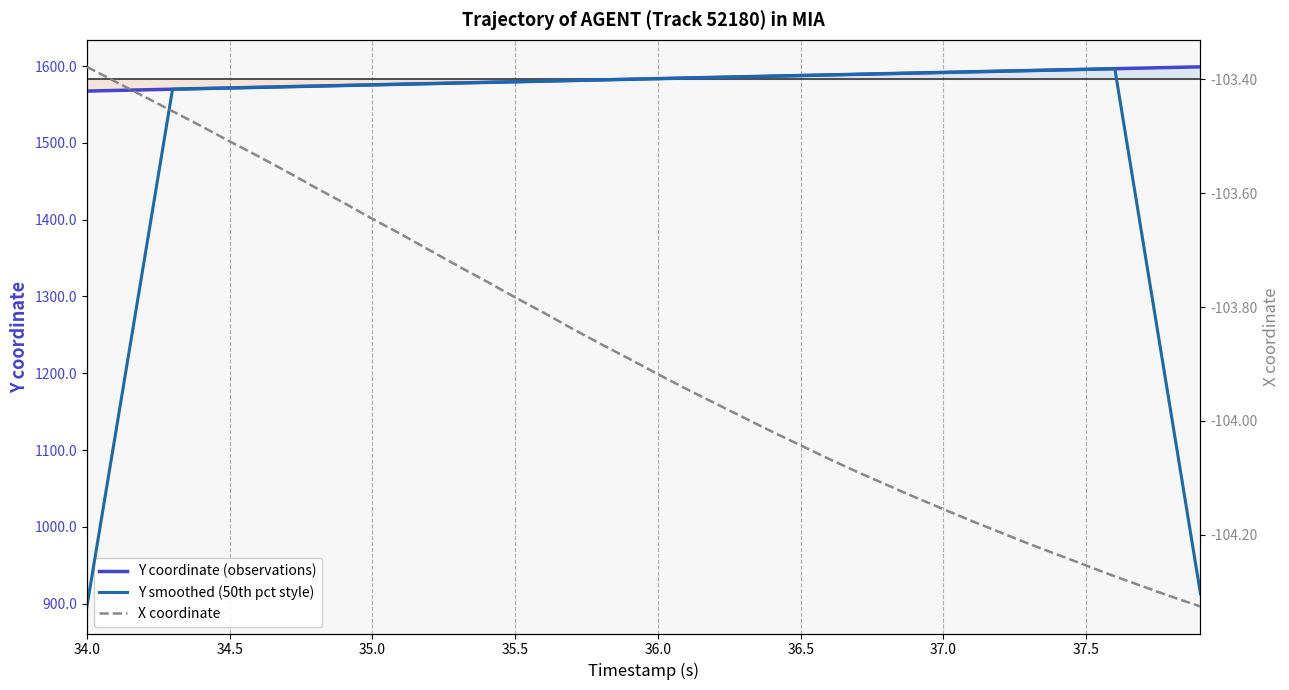

How many categories are shown in the chart?

40